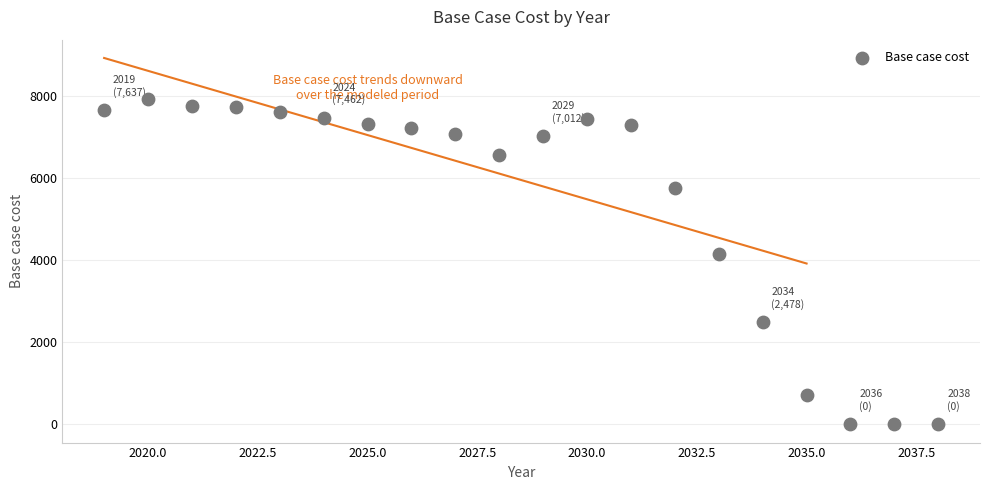

What Y value in the scatter plot is closest to 3957?

4155.7